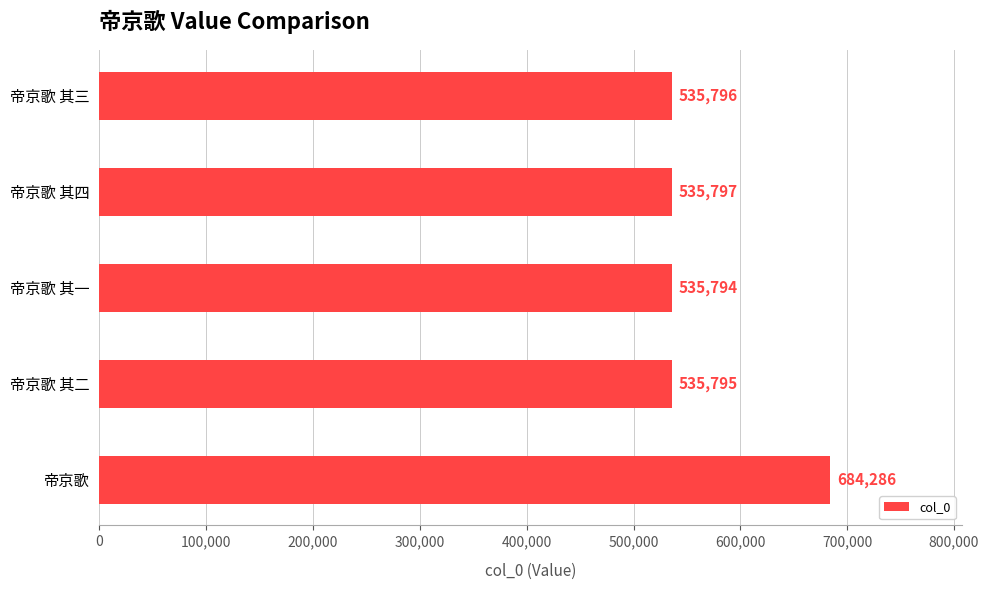

What is the smallest value displayed?

535794